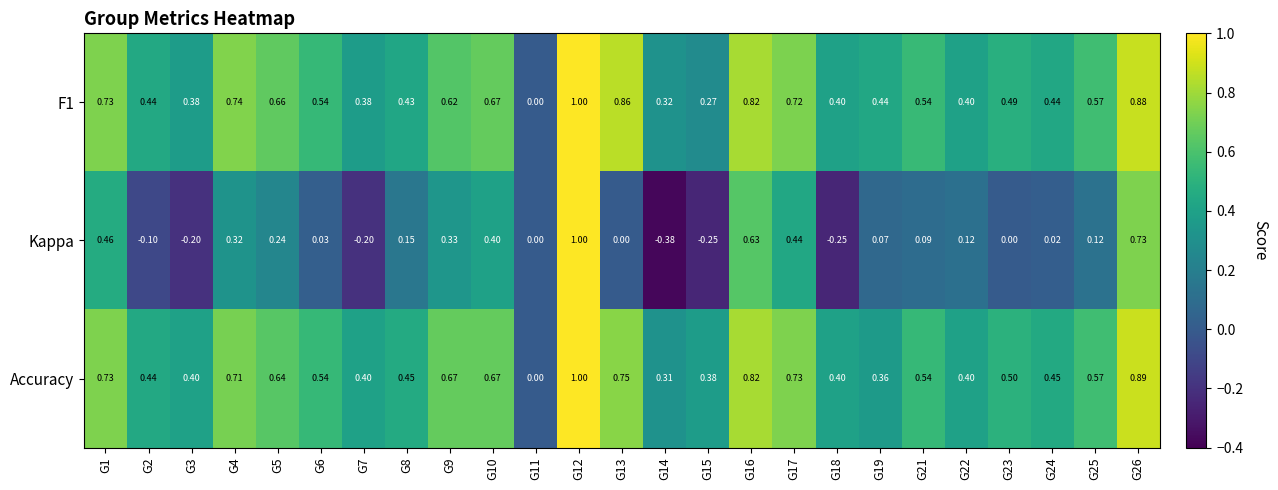

Which series has the widest spread of values?

Kappa